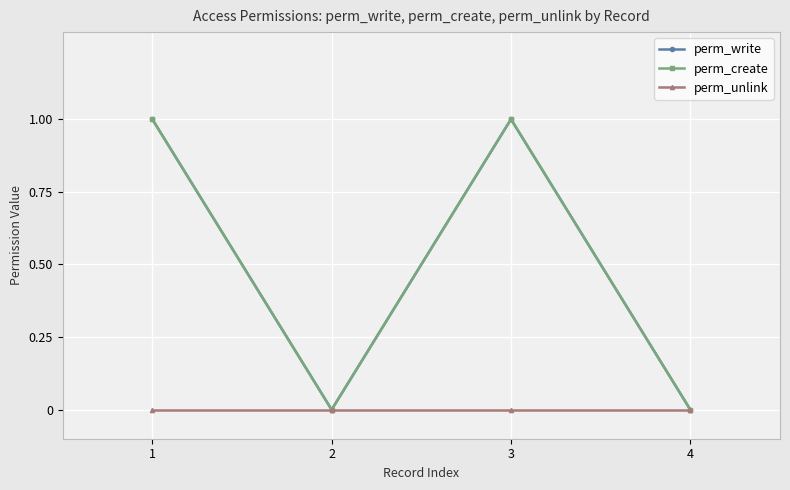

True or false: perm_create has a value of -1 at 2.

False